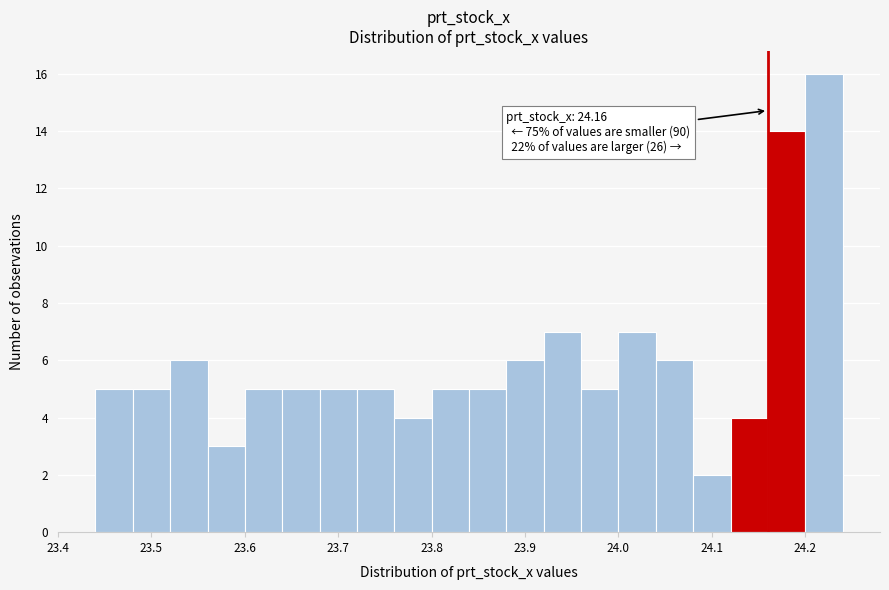

Which range on the x-axis has the tallest bar?

24.20 to 24.24